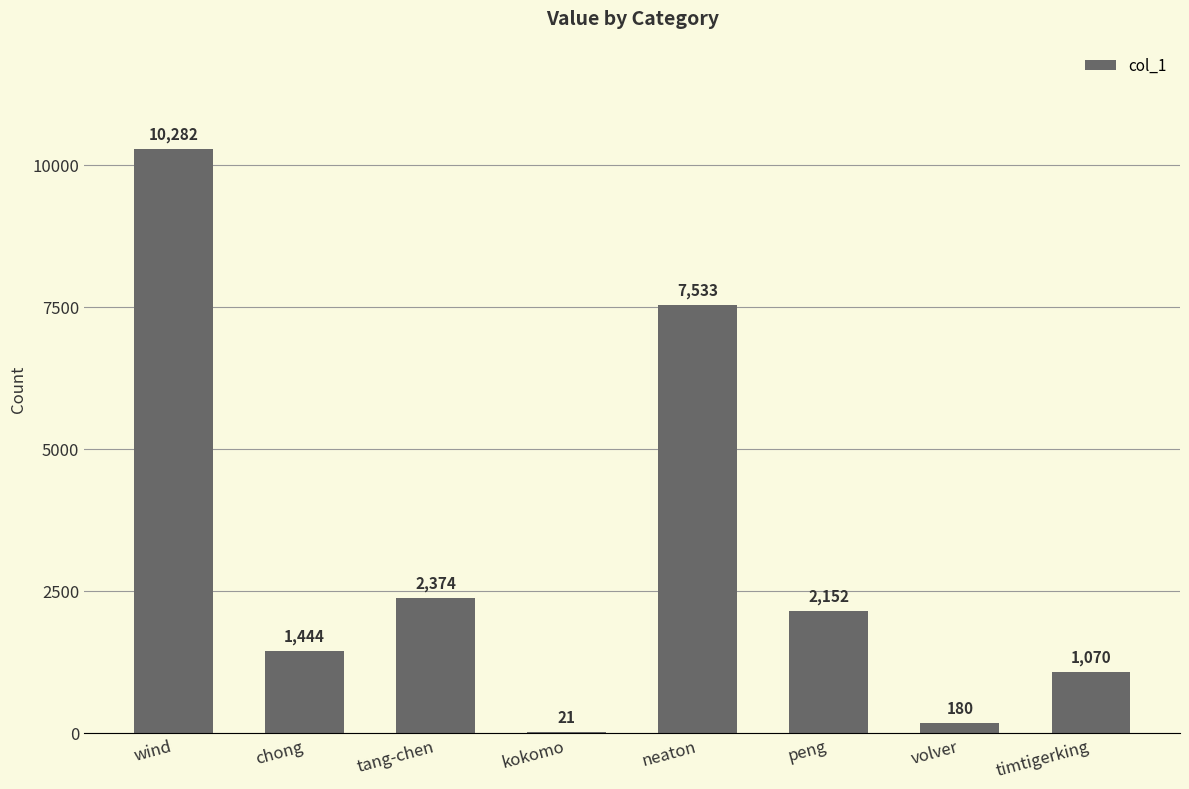

What is the greatest value displayed?

10282